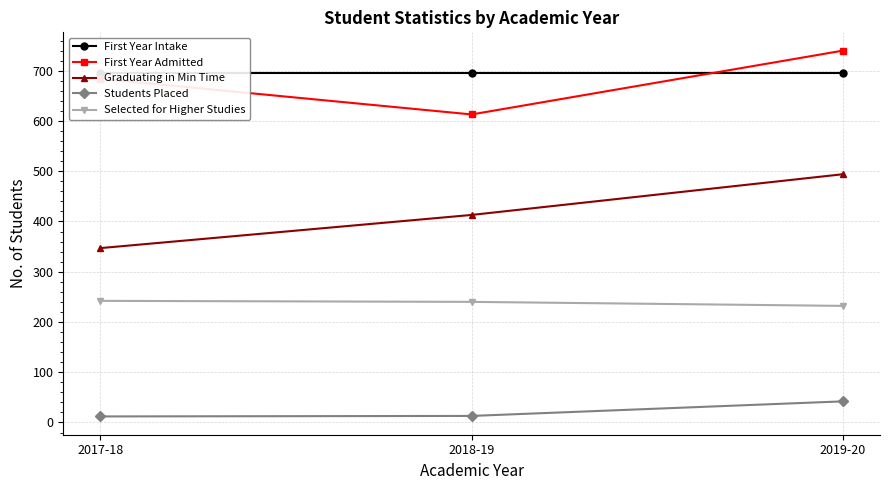

Is it true that Selected for Higher Studies equals 240 at 2018-19?

True